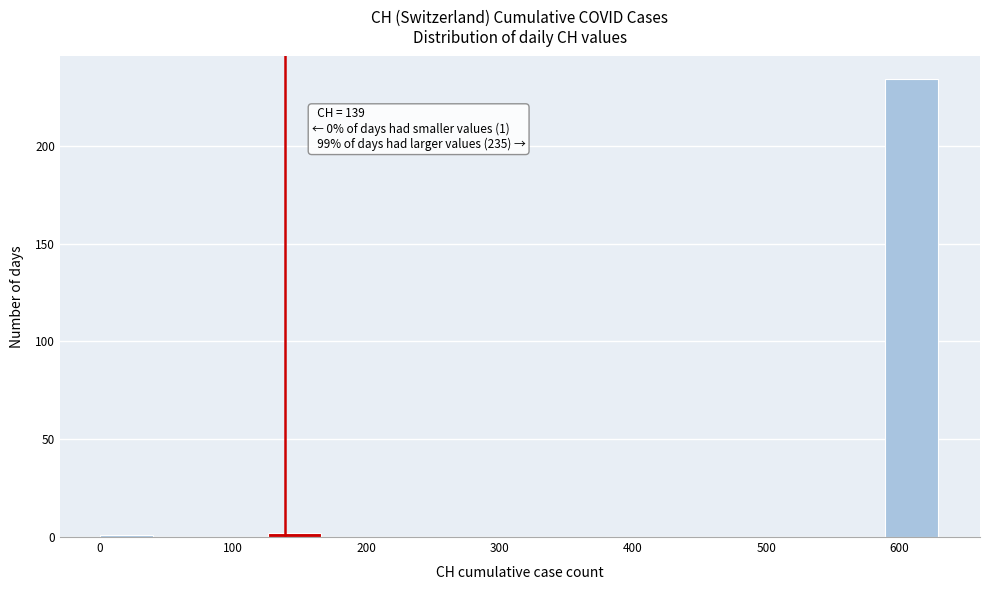

Which range on the x-axis has the tallest bar?

590 to 630